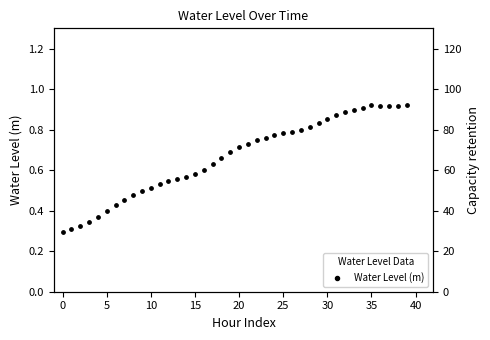

What is the change in value from 16 to 28?

+0.2